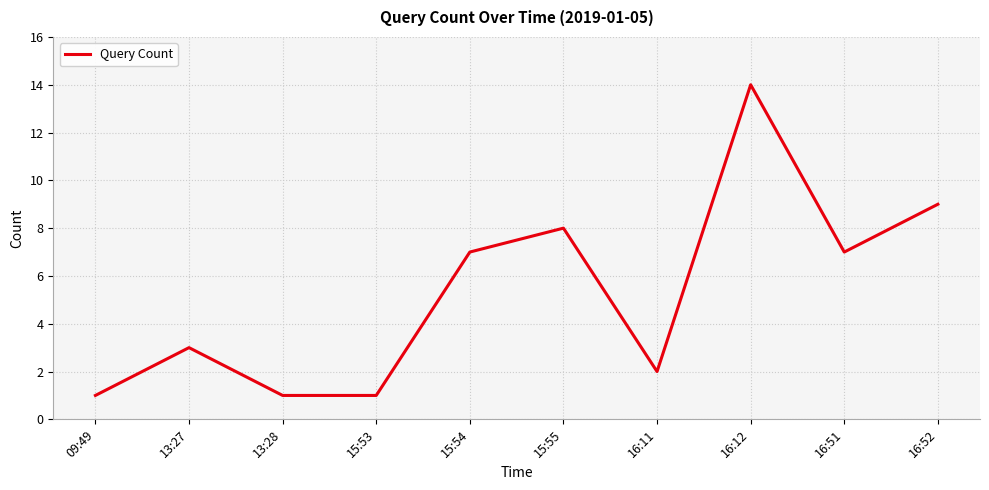

Reading right to left, list all the values displayed in this chart.

9	7	14	2	8	7	1	1	3	1